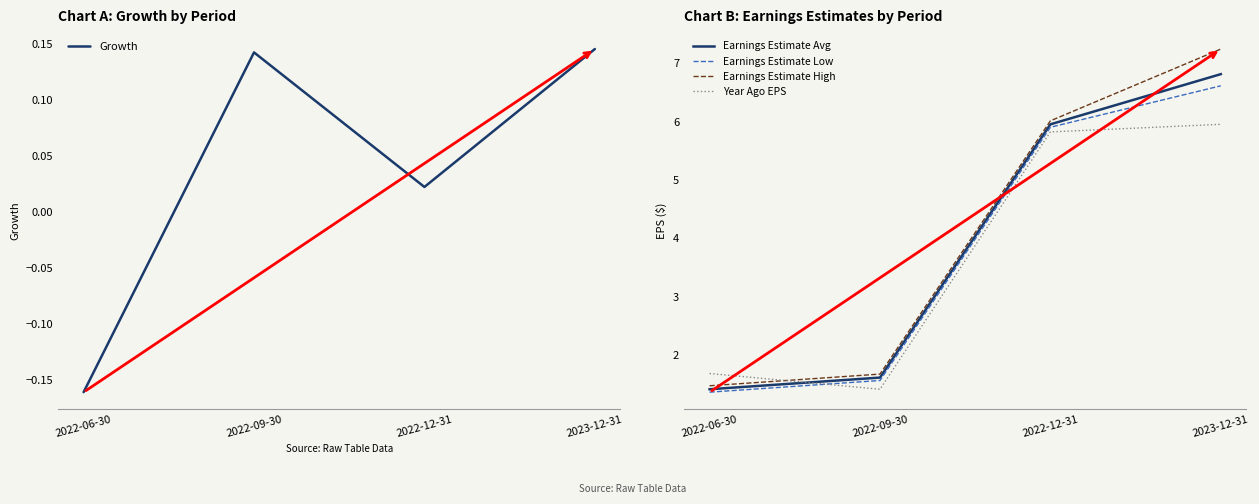

At which category is the sum across all series the highest?

2023-12-31